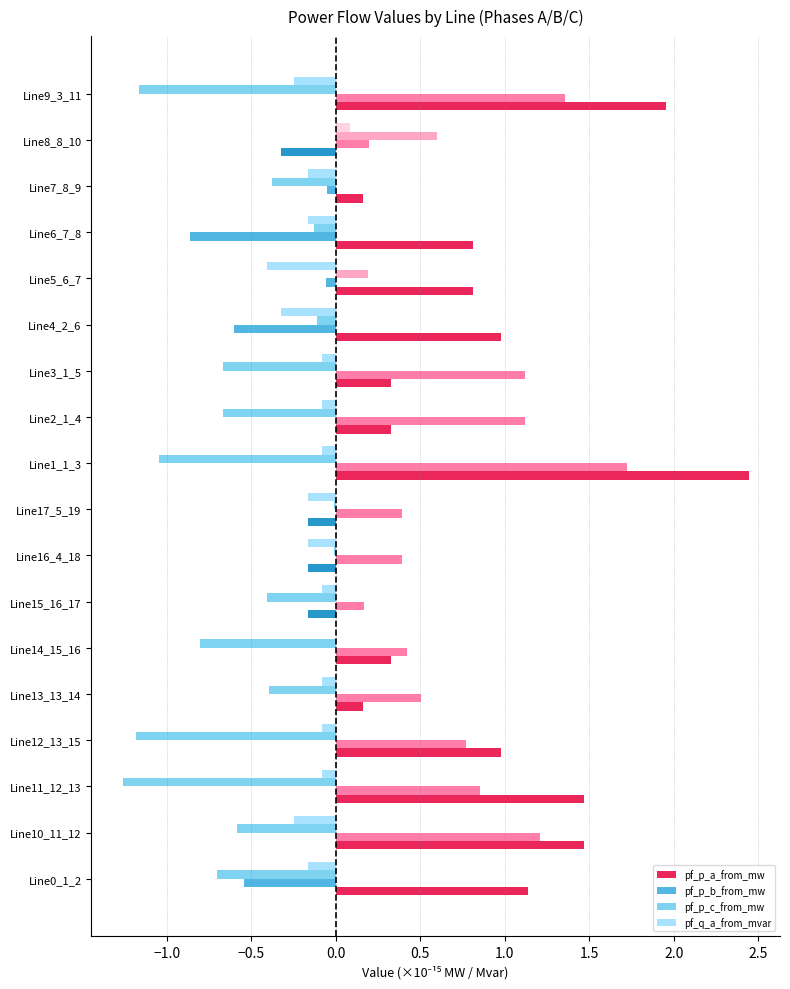

What is the sum of all pf_p_b_from_mw values?

8.1